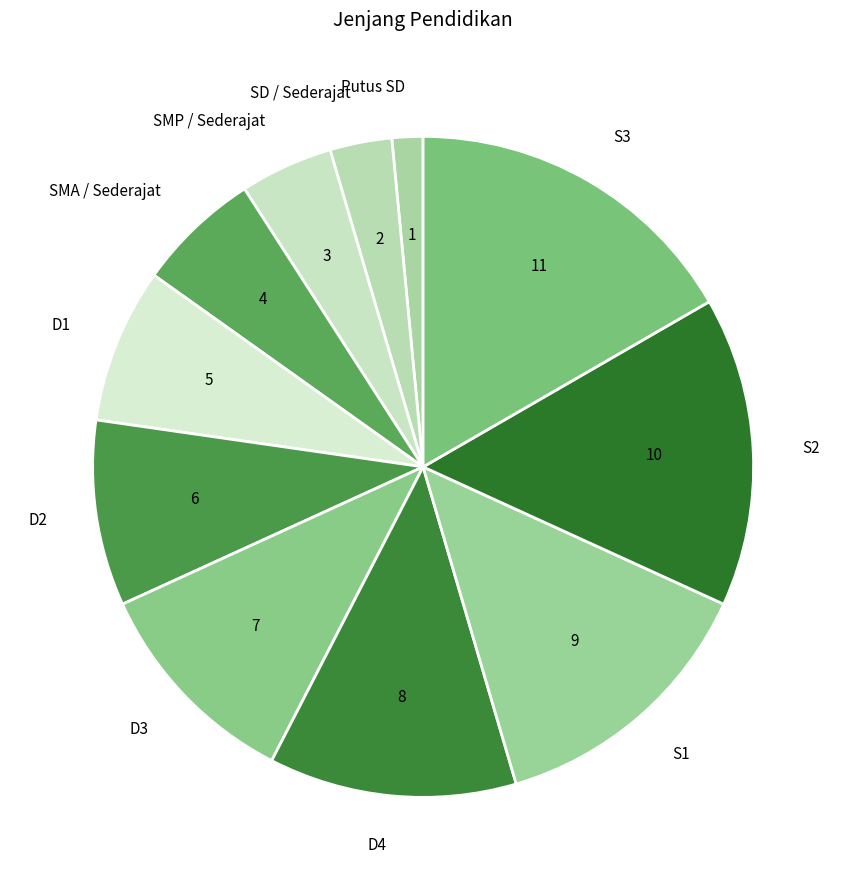

How many slices are in this pie chart?

11